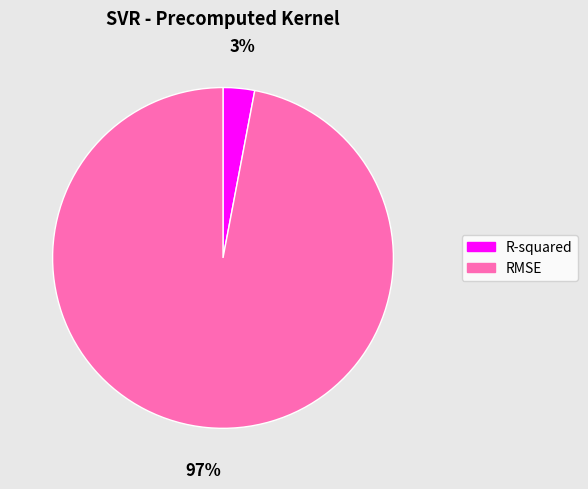

Is it true that RMSE is 87% of the pie?

False